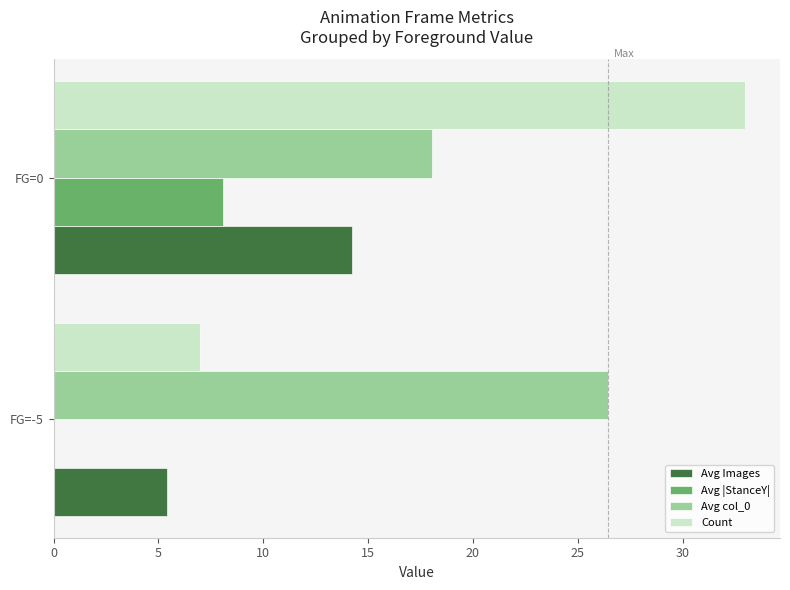

Is the value of Avg col_0 at FG=0 greater than the value of Avg |StanceY| at FG=0?

Yes